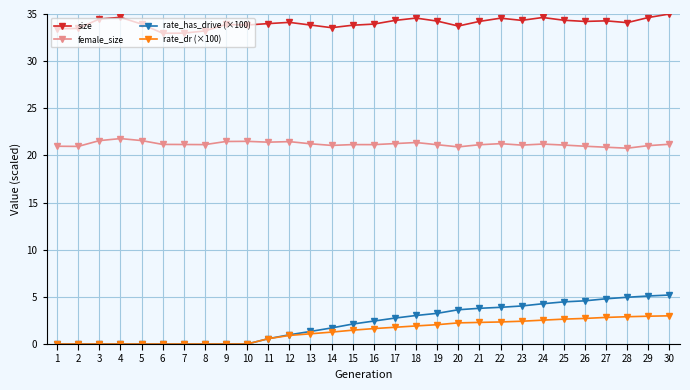

Between 3 and 20, which series saw the biggest shift?

rate_has_drive (×100)